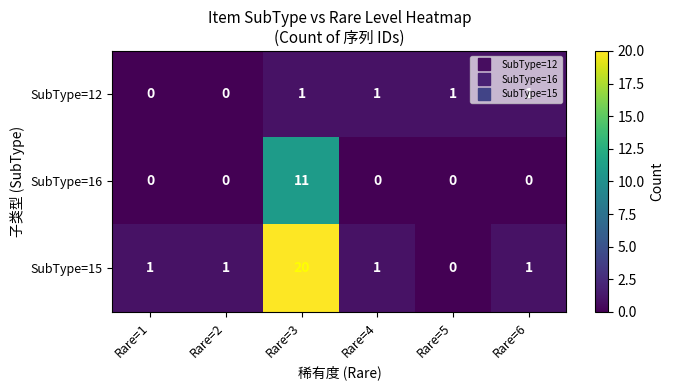

Rank the series by their average value, from highest to lowest.

SubType=15, SubType=16, SubType=12